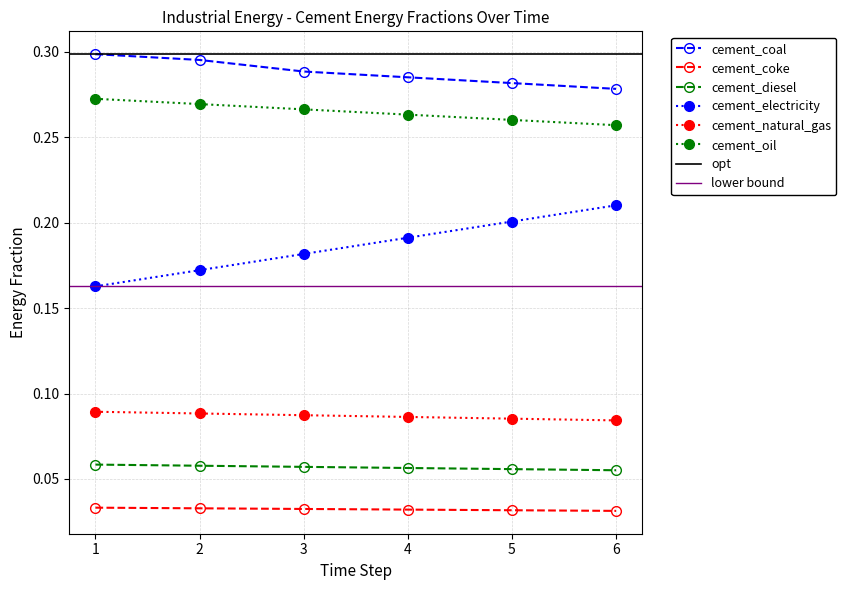

At how many categories does at least one series exceed 0?

6